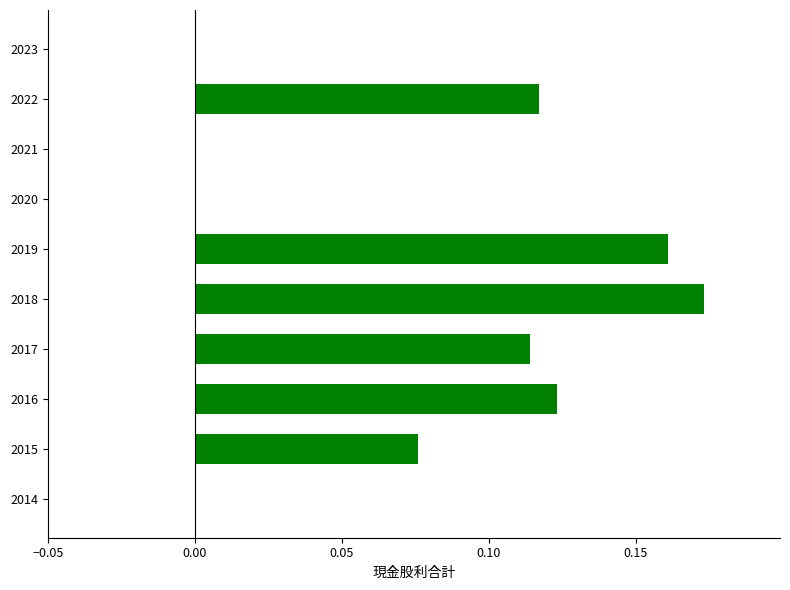

Is it true that the value at 2015 is 0.0?

False